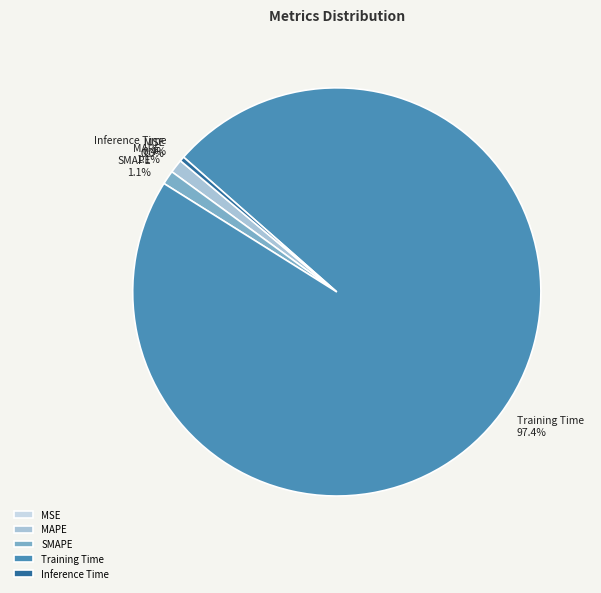

Is it true that Inference Time is 14% of the pie?

False